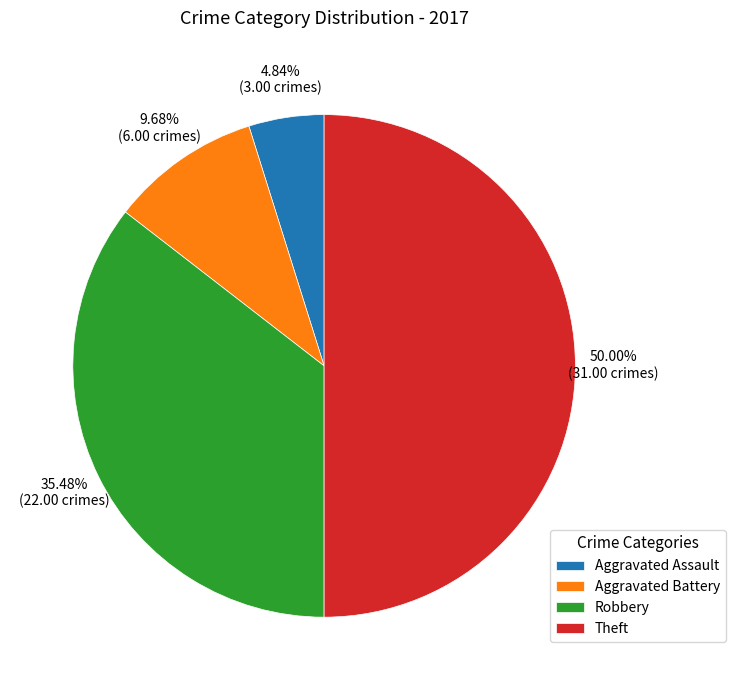

How many slices are in this pie chart?

4